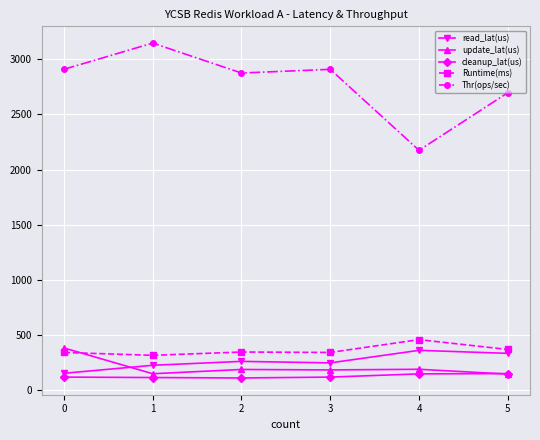

At 4, list the series in order from smallest to largest.

cleanup_lat(us), update_lat(us), read_lat(us), Runtime(ms), Thr(ops/sec)